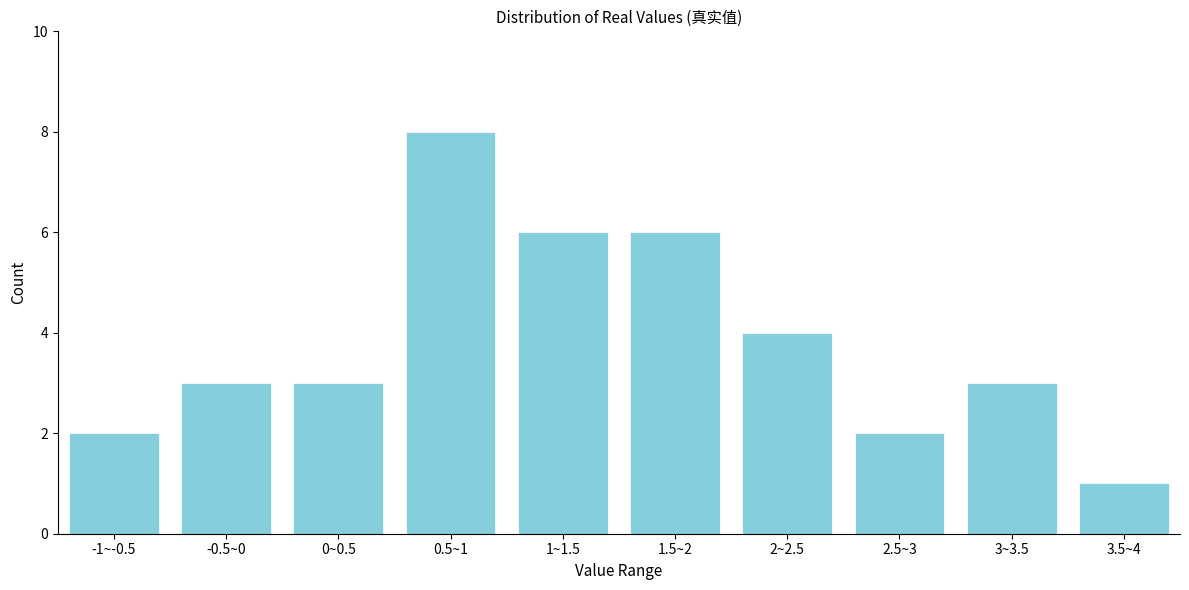

Reading right to left, list all the values displayed in this chart.

1	3	2	4	6	6	8	3	3	2